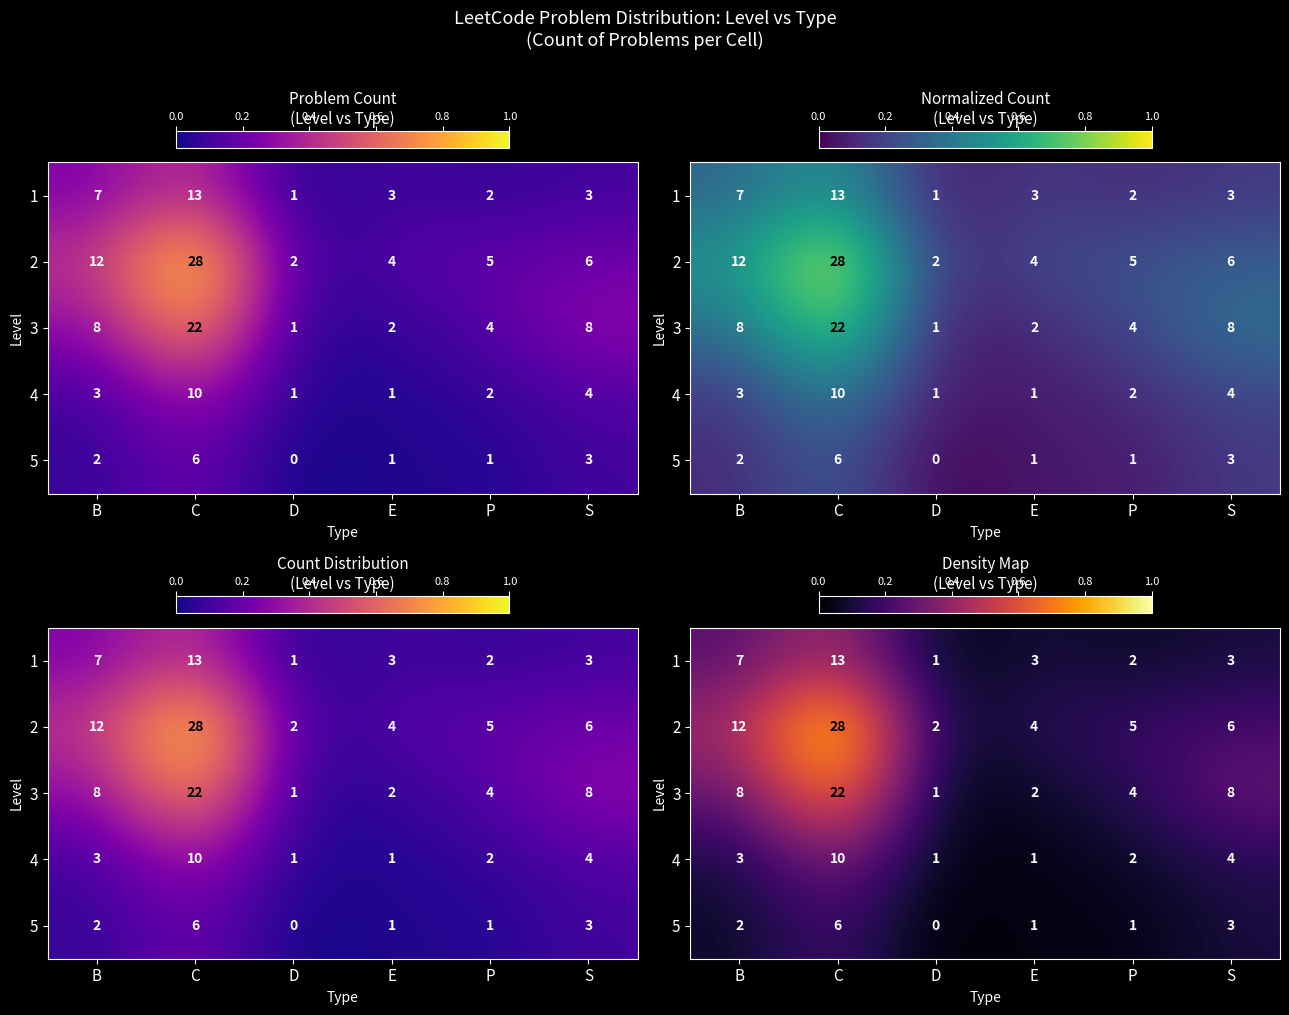

List the series in order of their peak value, lowest first.

5, 4, 1, 3, 2